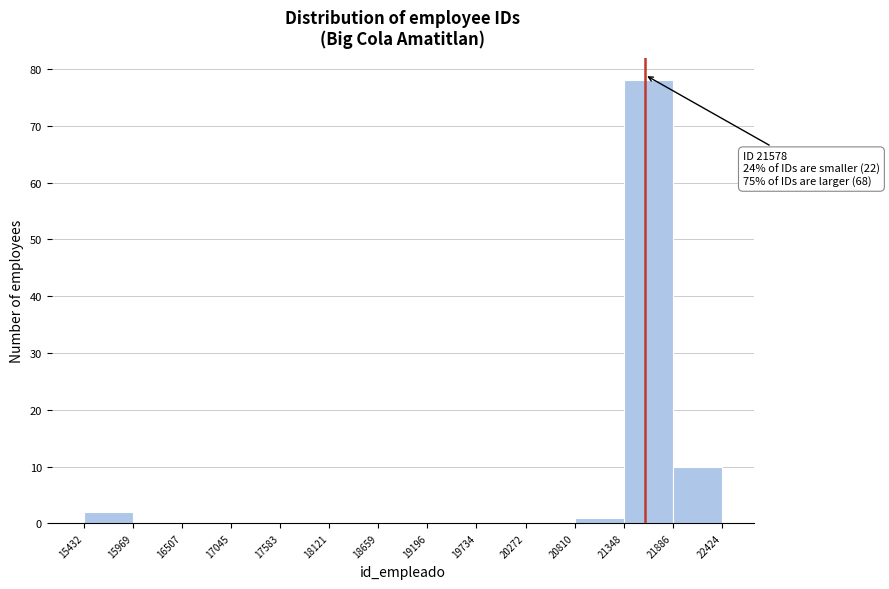

Which range on the x-axis has the tallest bar?

21348 to 21886